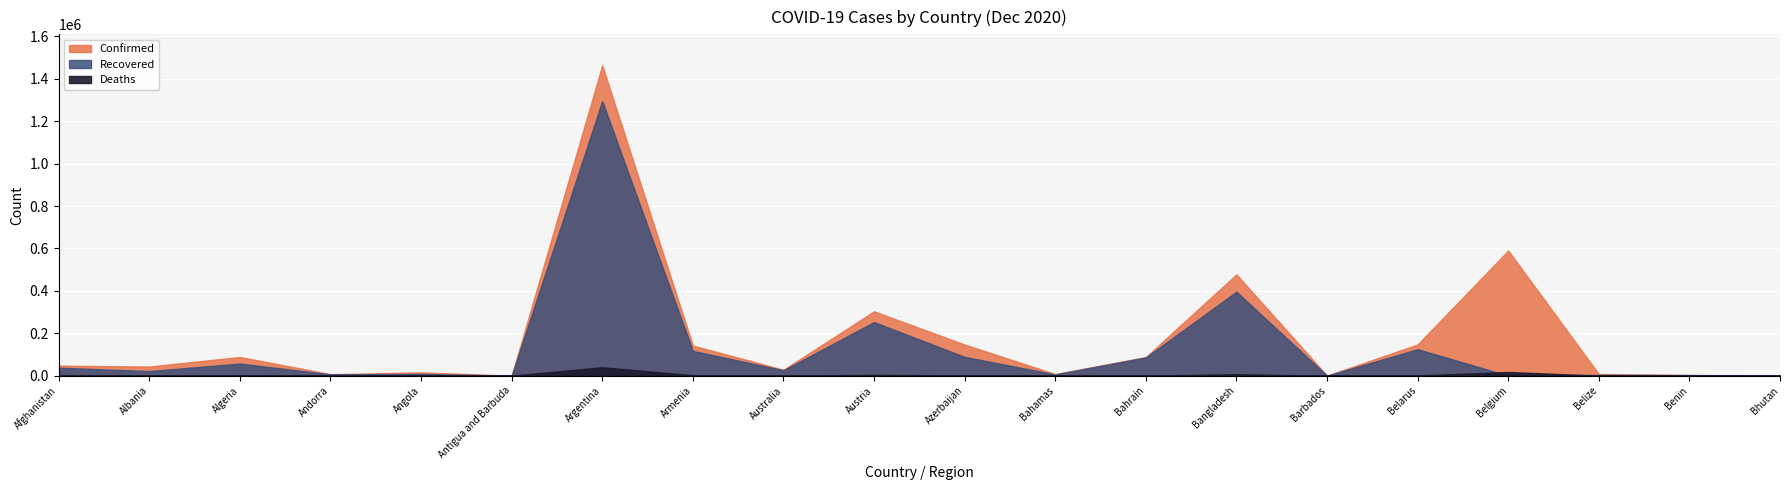

True or false: Deaths has more than 2 points higher than both neighbors.

True